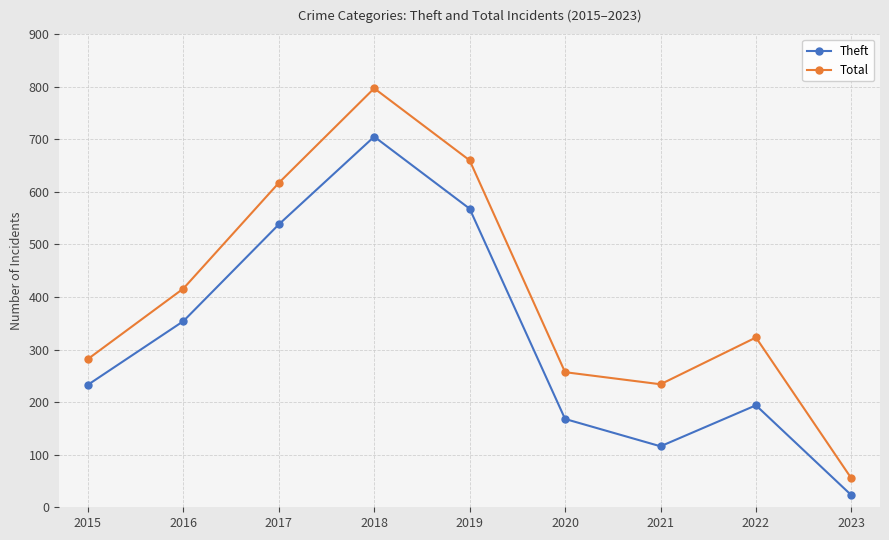

What is the difference between the highest and lowest values at 2019?

92